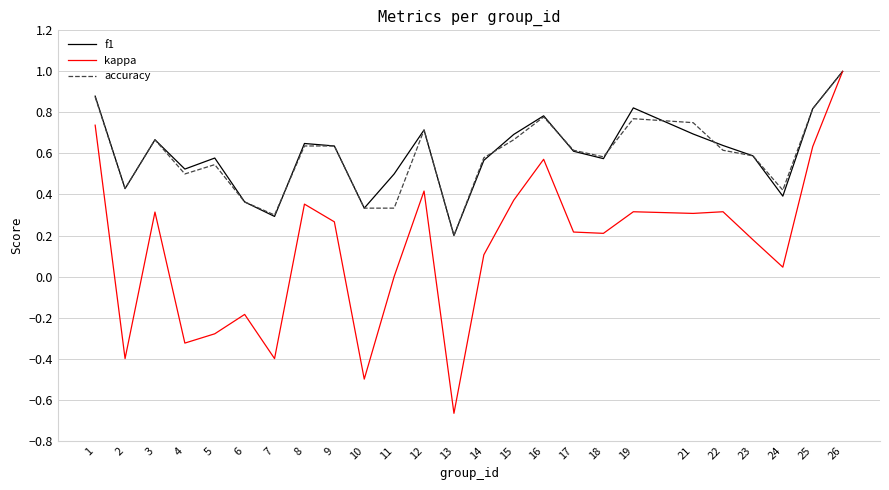

Is the value of kappa at 23 greater than the value of f1 at 11?

No